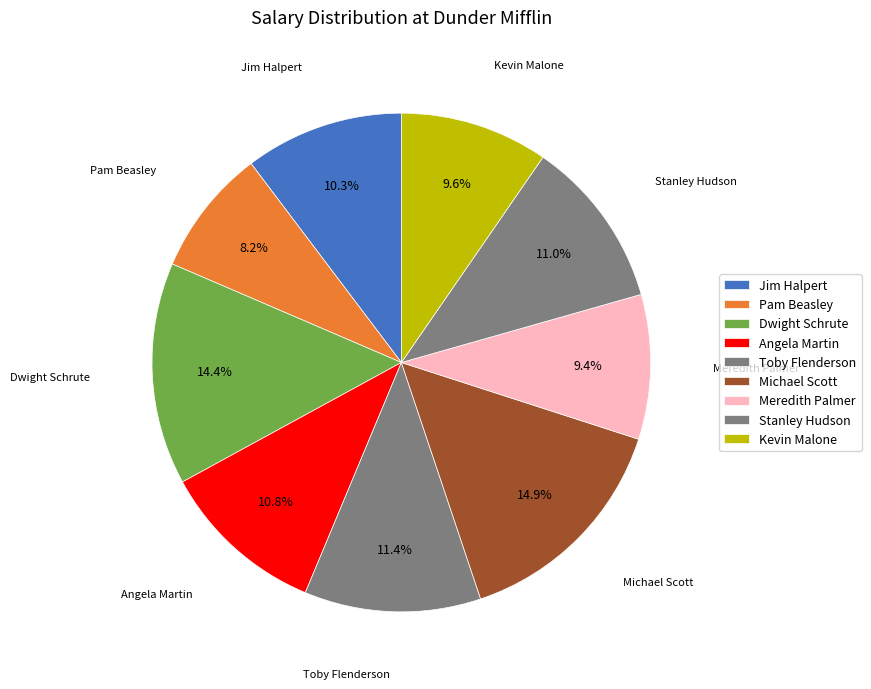

Combined, do Toby Flenderson and Jim Halpert account for over 50%?

No